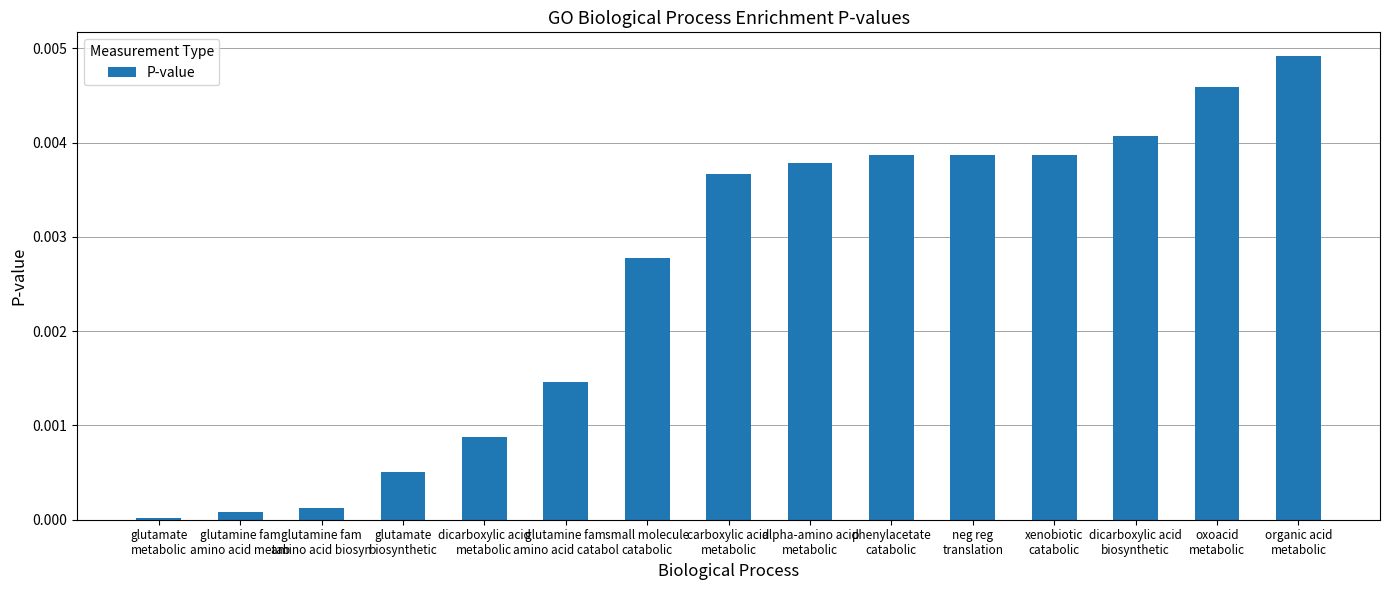

How many data points does each series have?

15